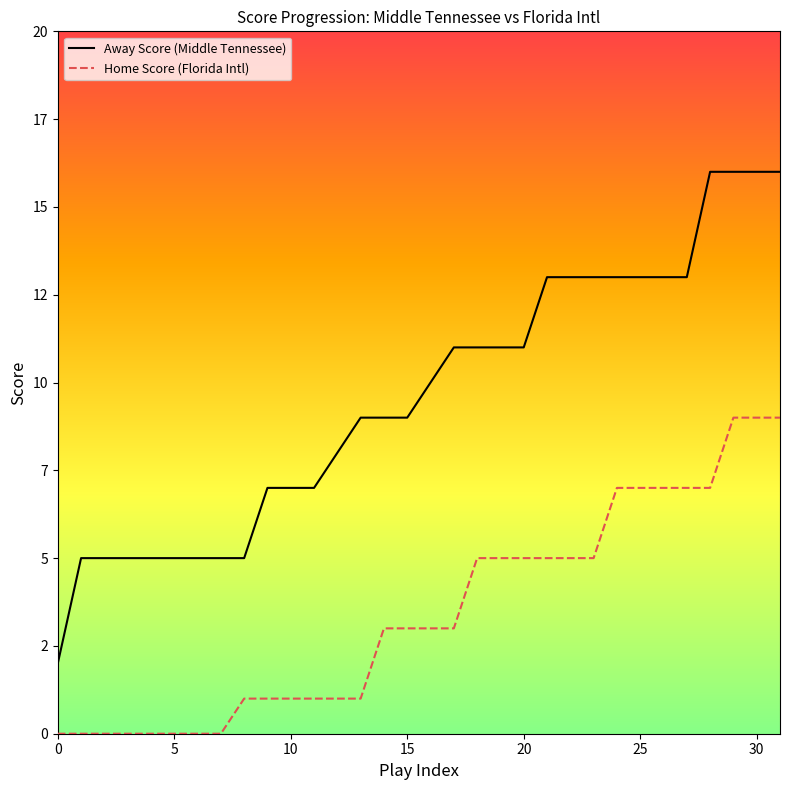

Rank the series by their maximum value, from lowest to highest.

Home Score (Florida Intl), Away Score (Middle Tennessee)